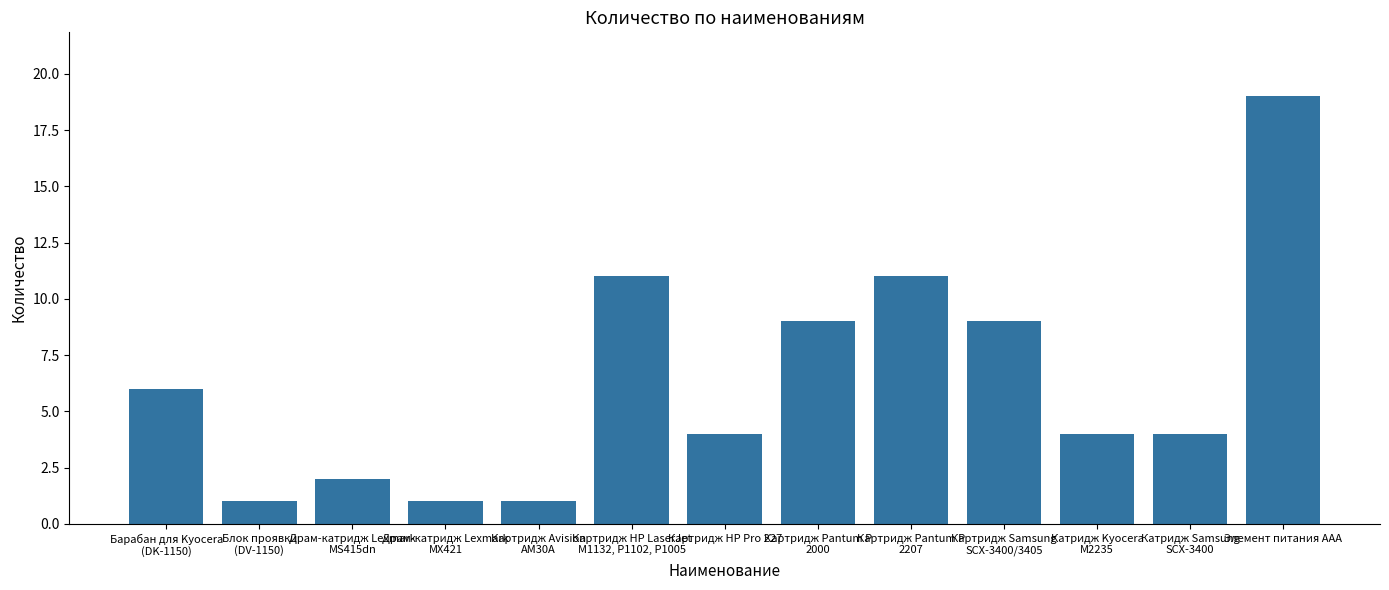

Where does the data first go above 4?

Барабан для Kyocera
(DK-1150)